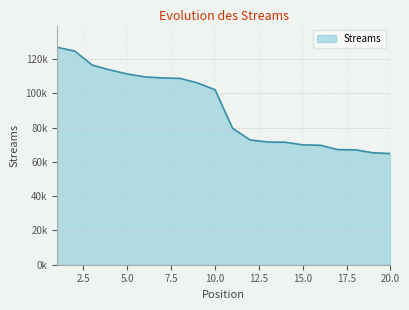

Does the chart have visible grid lines?

Yes